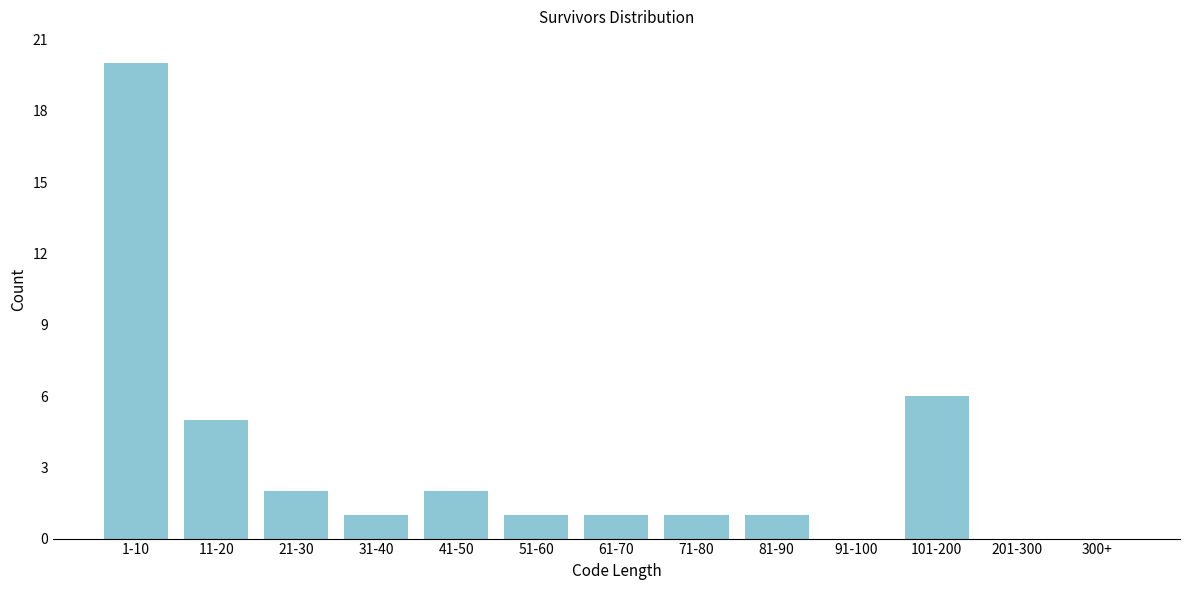

Reading left to right, list all the values displayed in this chart.

1-10=20	11-20=5	21-30=2	31-40=1	41-50=2	51-60=1	61-70=1	71-80=1	81-90=1	91-100=0	101-200=6	201-300=0	300+=0